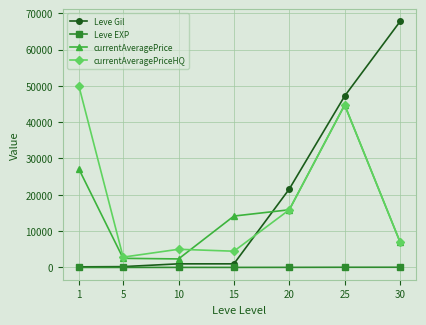

Which series has the largest total across all categories?

Leve Gil